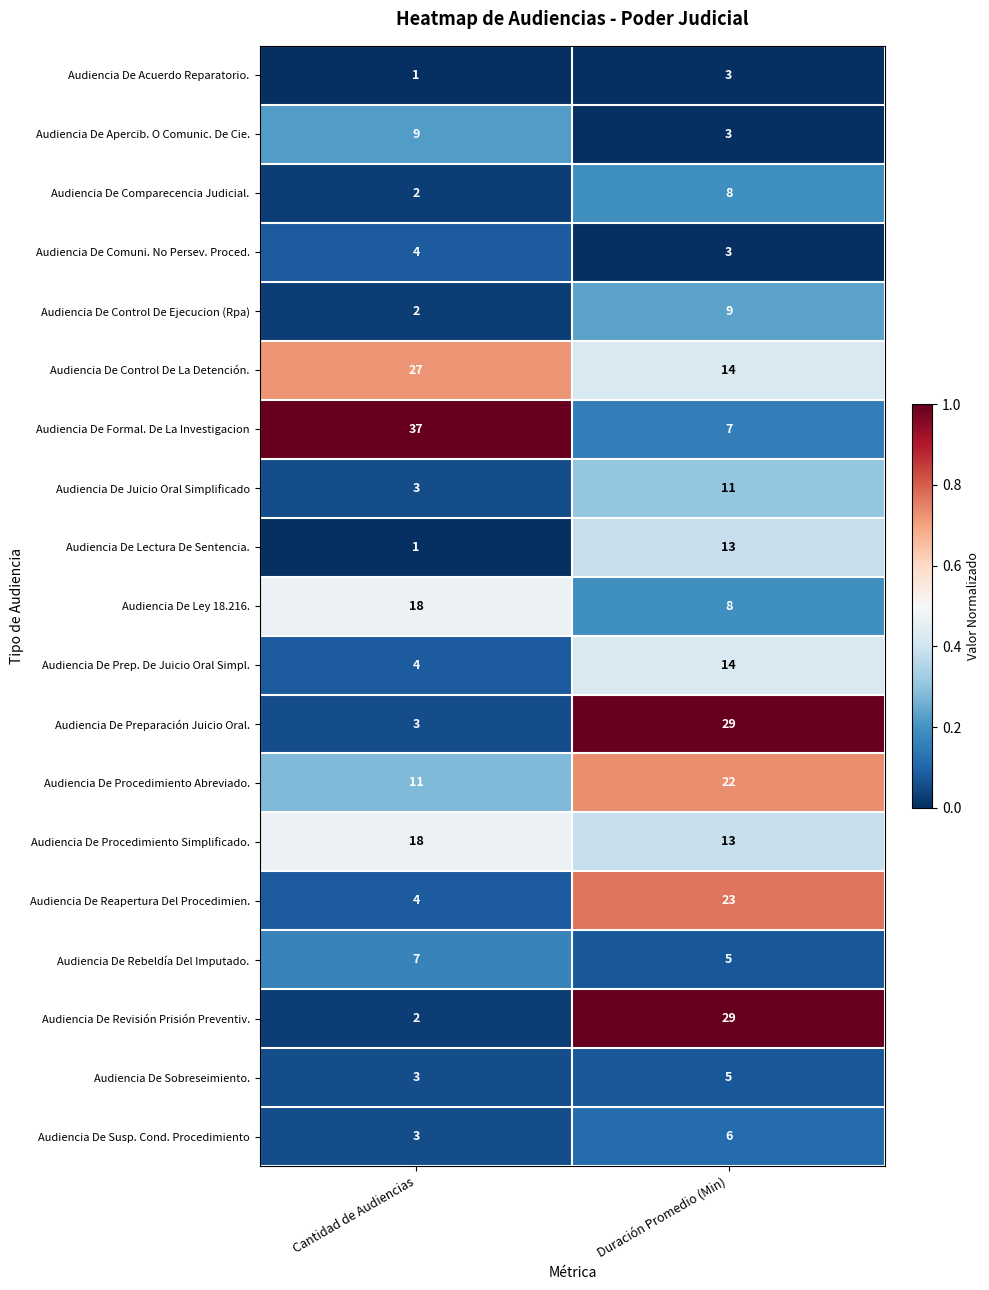

What is the difference between the highest and lowest values at Cantidad de Audiencias?

36